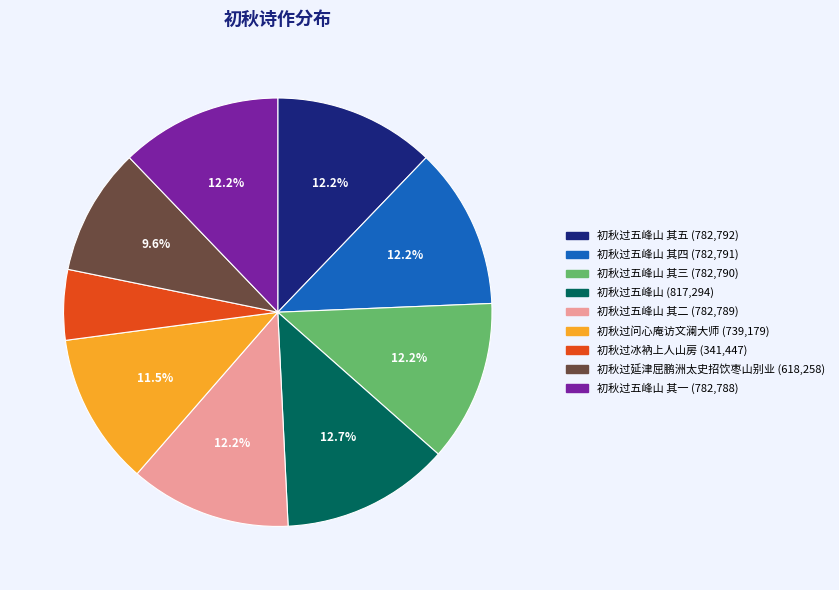

Is there any slice that represents more than half of the pie?

No